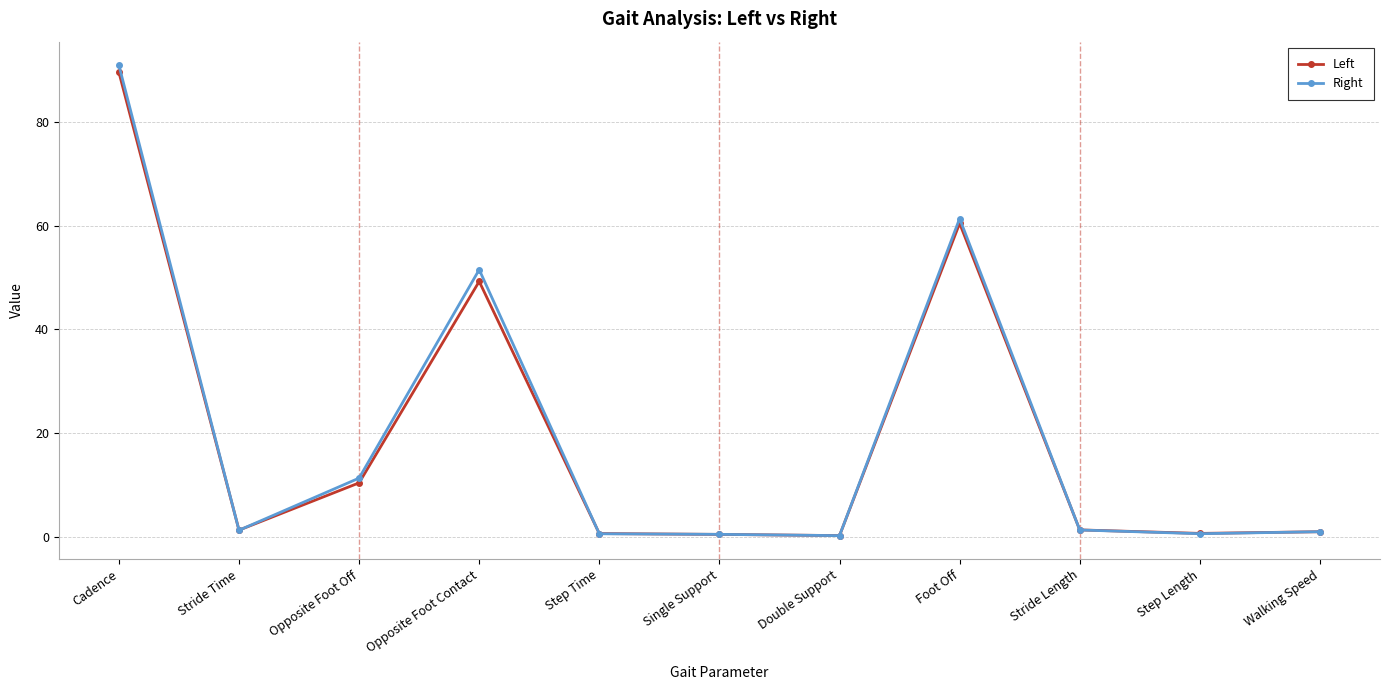

Where is Right nearest to the value 45?

Opposite Foot Contact